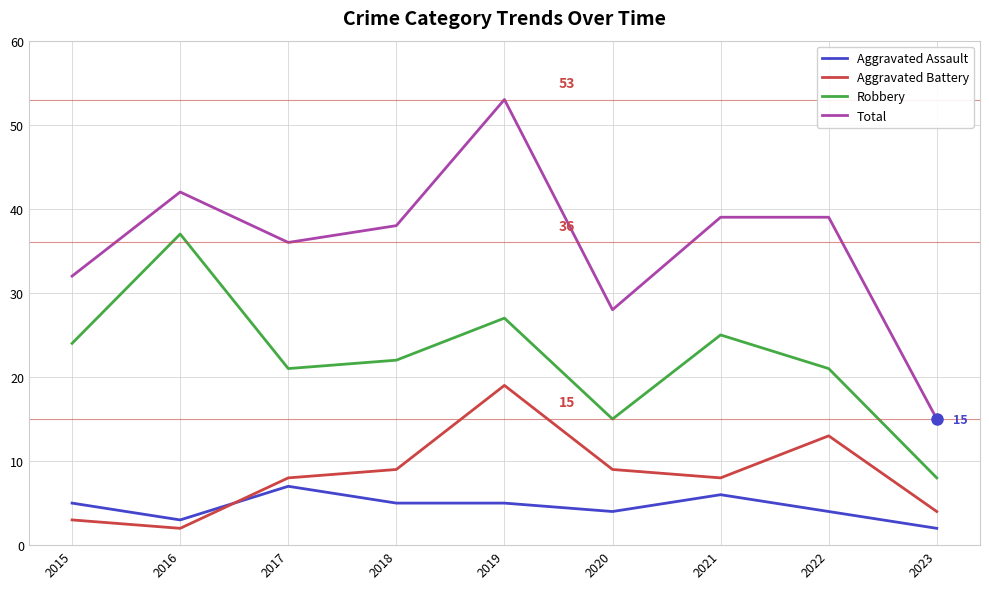

What is the approximate value of Total at 2019, to the nearest 5?

55